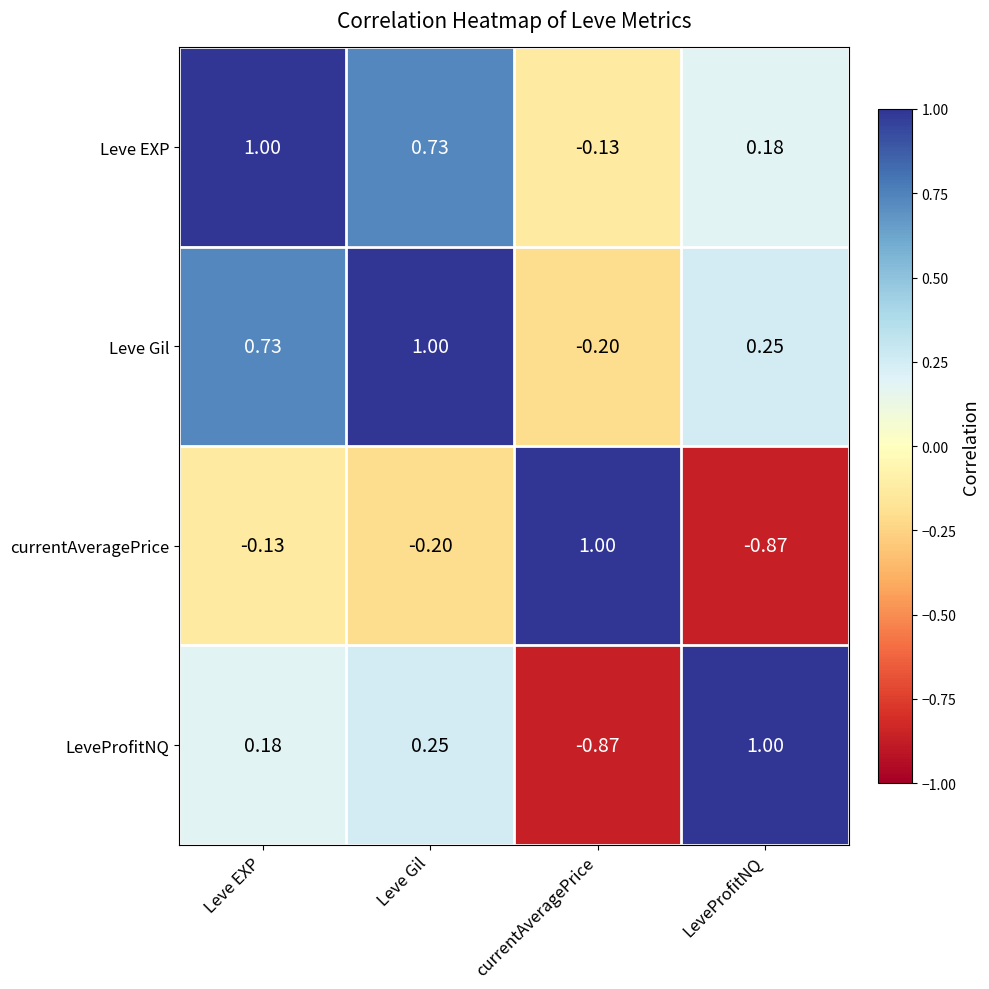

Is the value of Leve Gil at currentAveragePrice greater than the value of Leve EXP at Leve Gil?

No